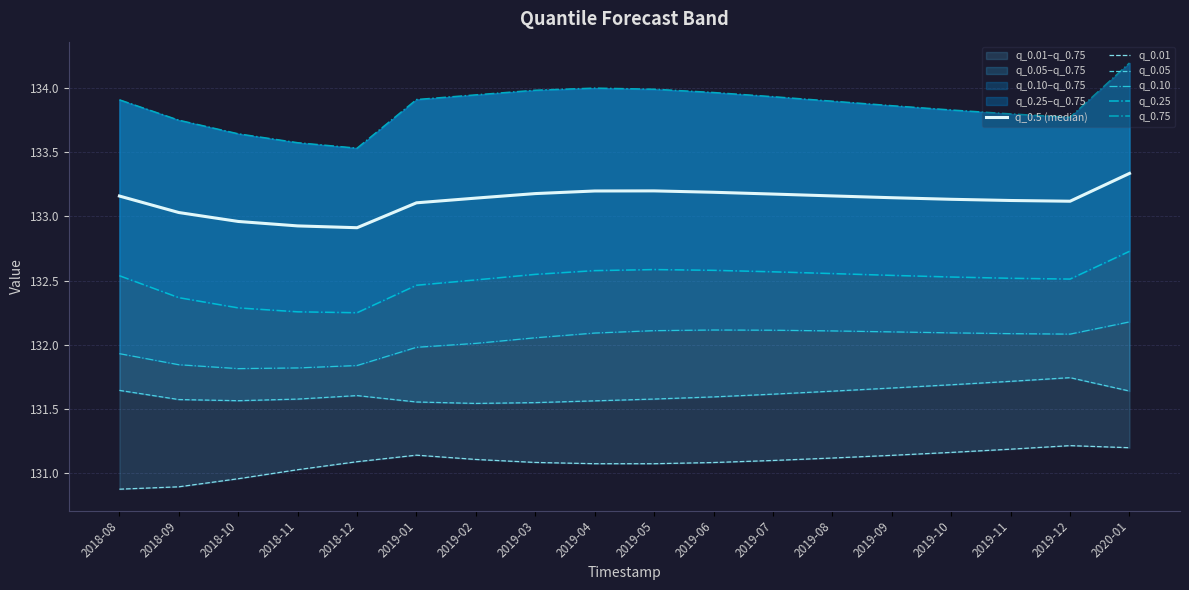

At which category is the sum across all series the highest?

2020-01